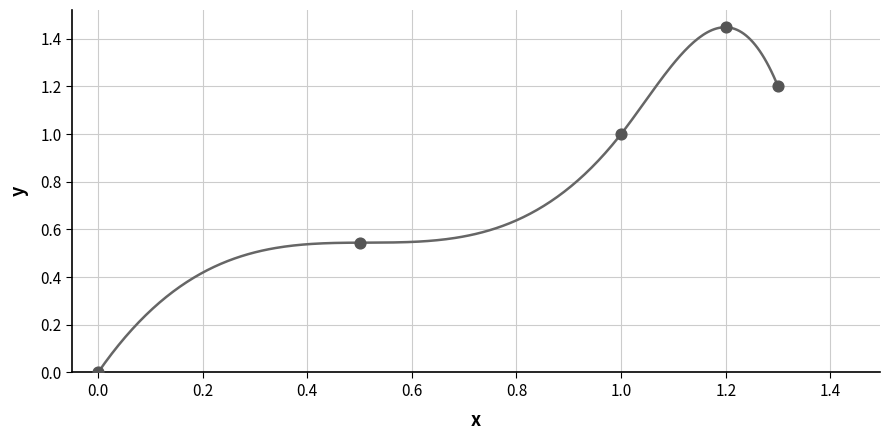

What is the average Y value?

0.8